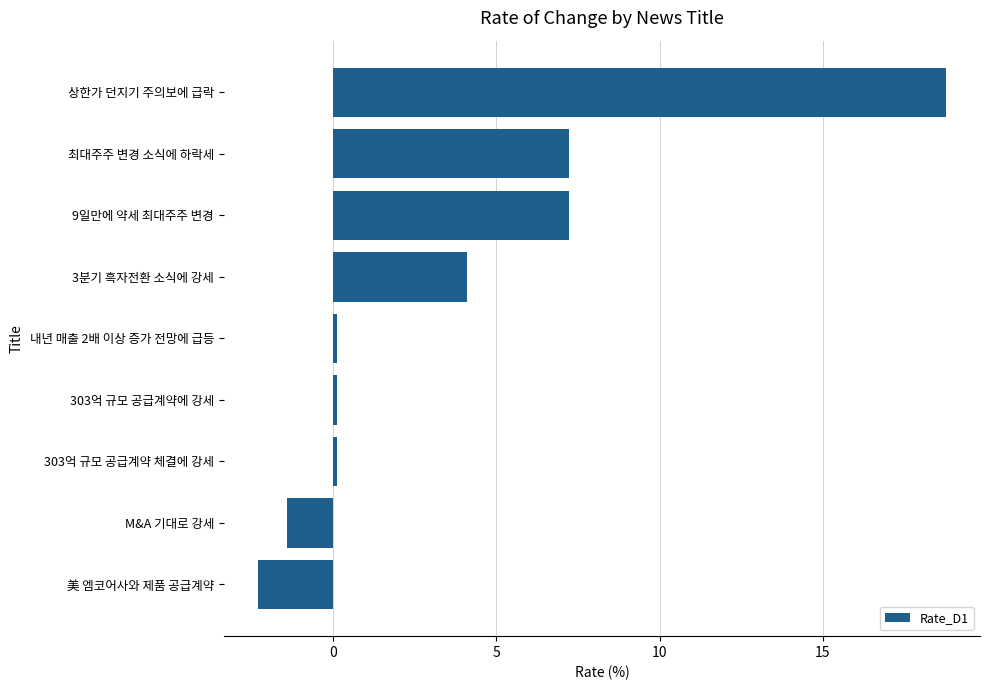

What is the change in value from 3분기 흑자전환 소식에 강세 to 美 엠코어사와 제품 공급계약?

-6.4